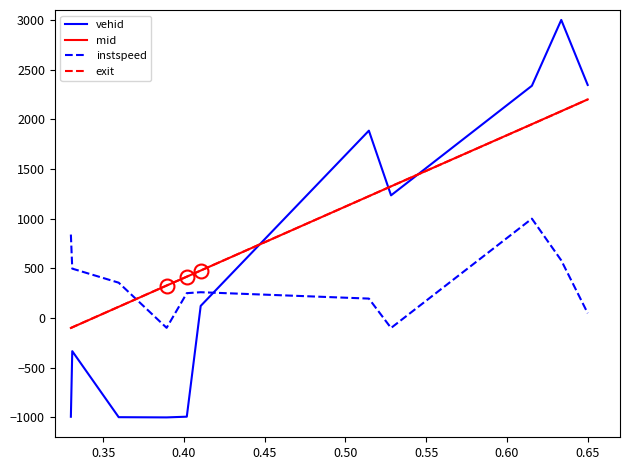

How many values in the vehid series are below 122?

5